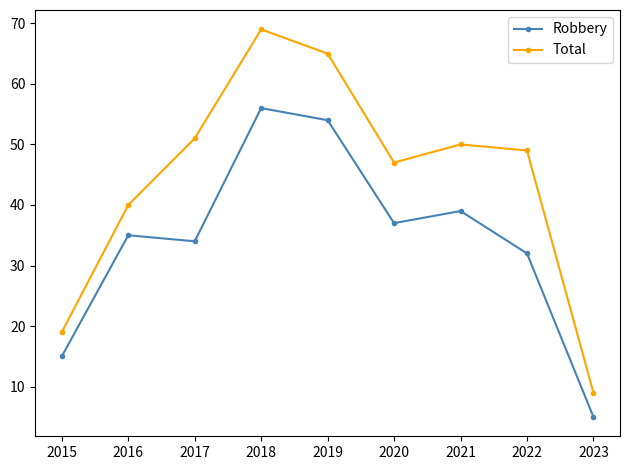

At which category does Robbery reach its first local valley?

2017